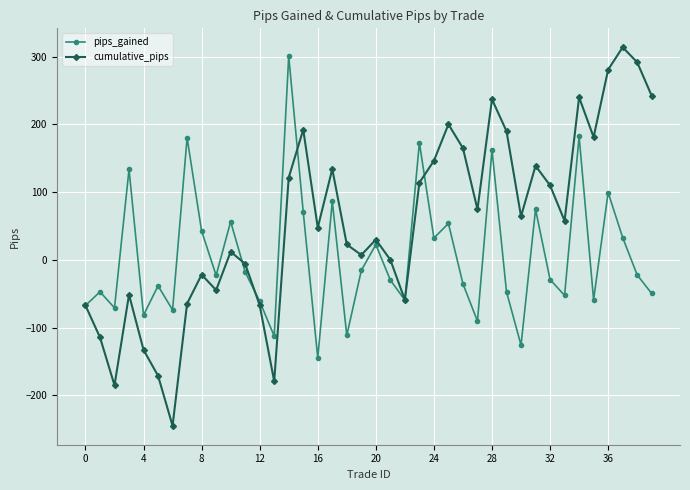

Which series has the widest spread of values?

cumulative_pips